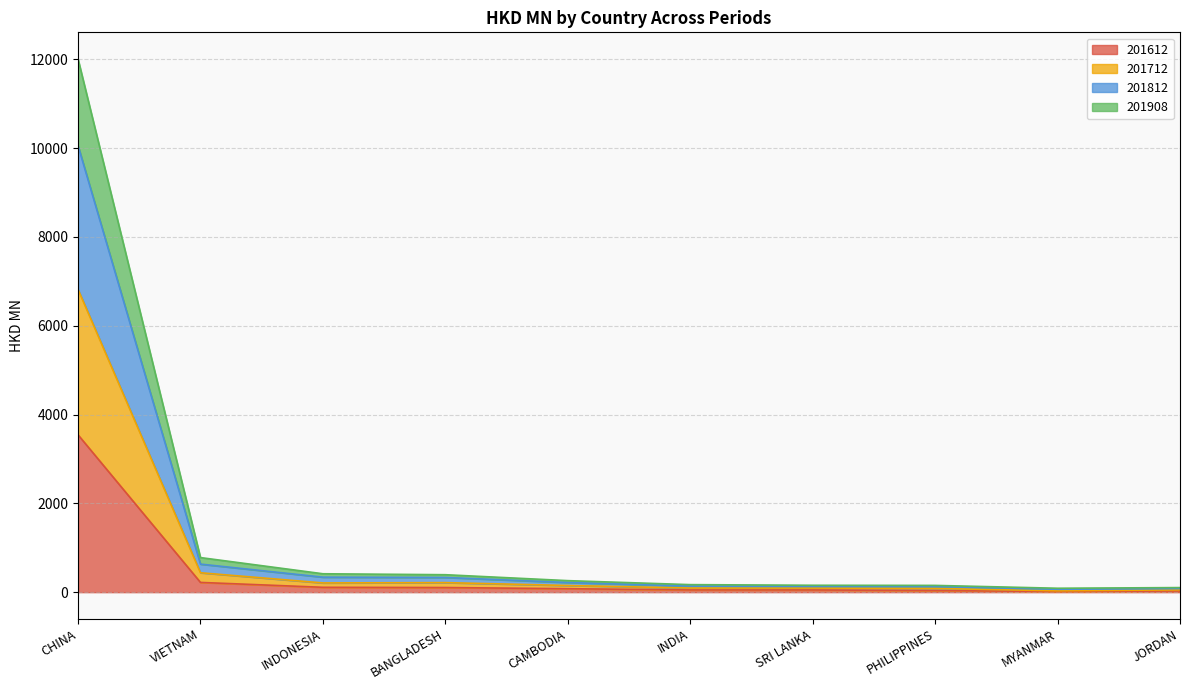

At which category is the sum across all series the highest?

CHINA